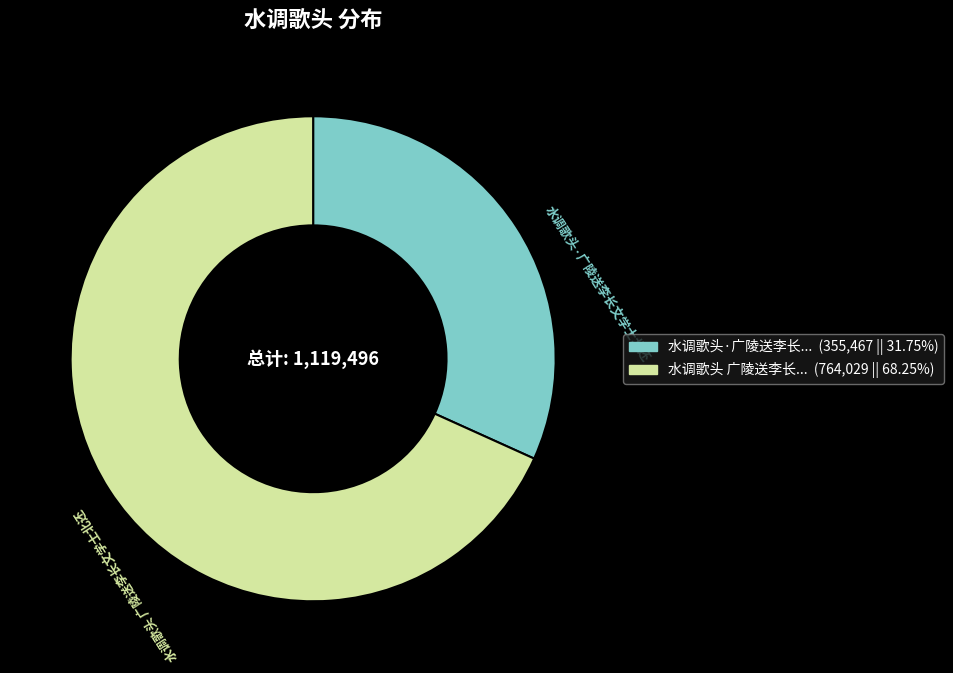

Is there any slice that represents more than half of the pie?

Yes